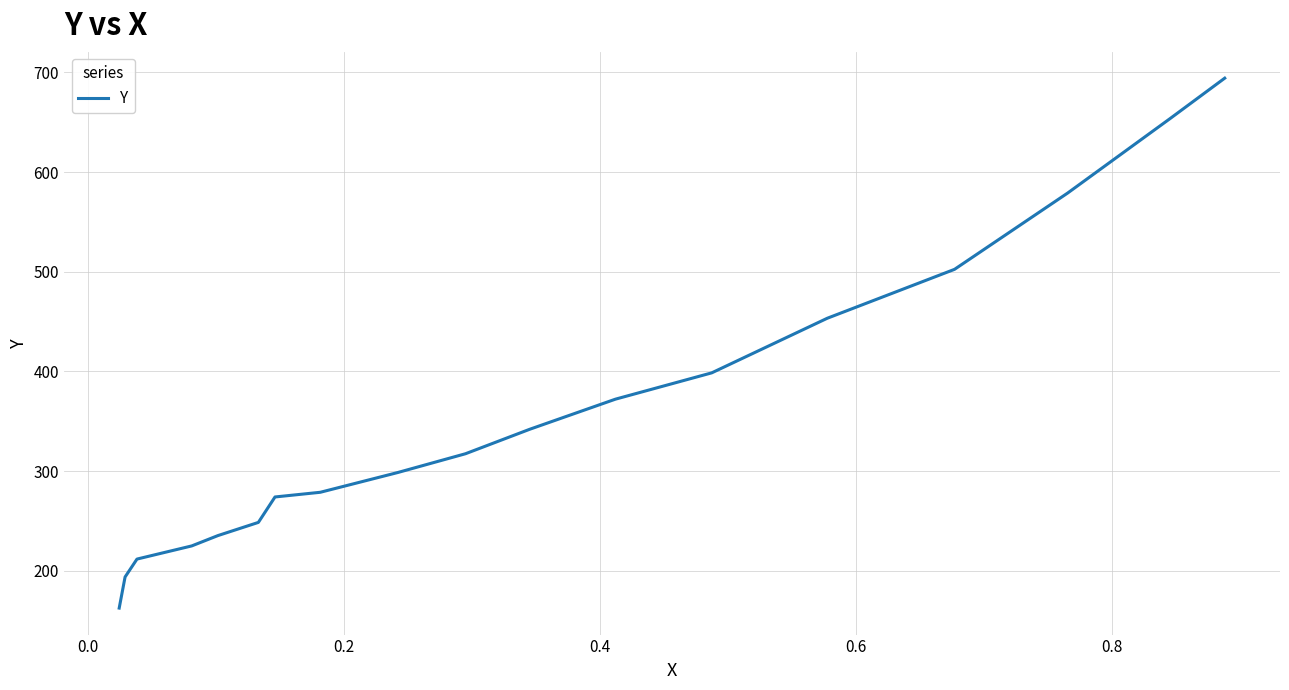

What is the maximum value shown in the chart?

694.2